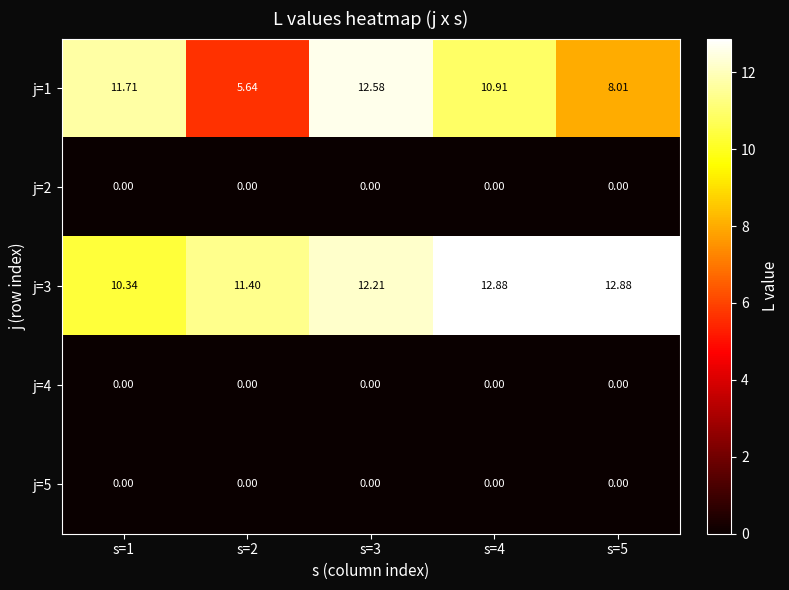

Which series has the largest range (max minus min)?

j=1